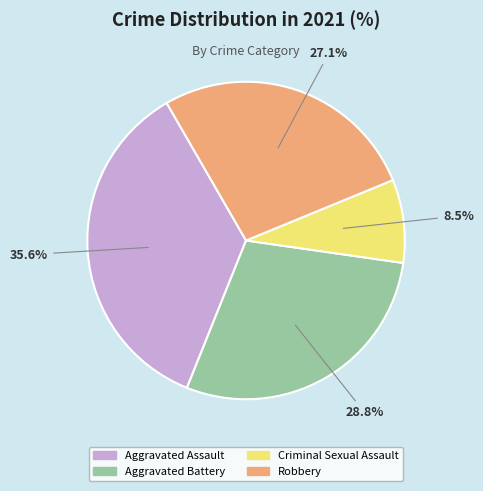

What is the largest slice in the pie chart?

Aggravated Assault